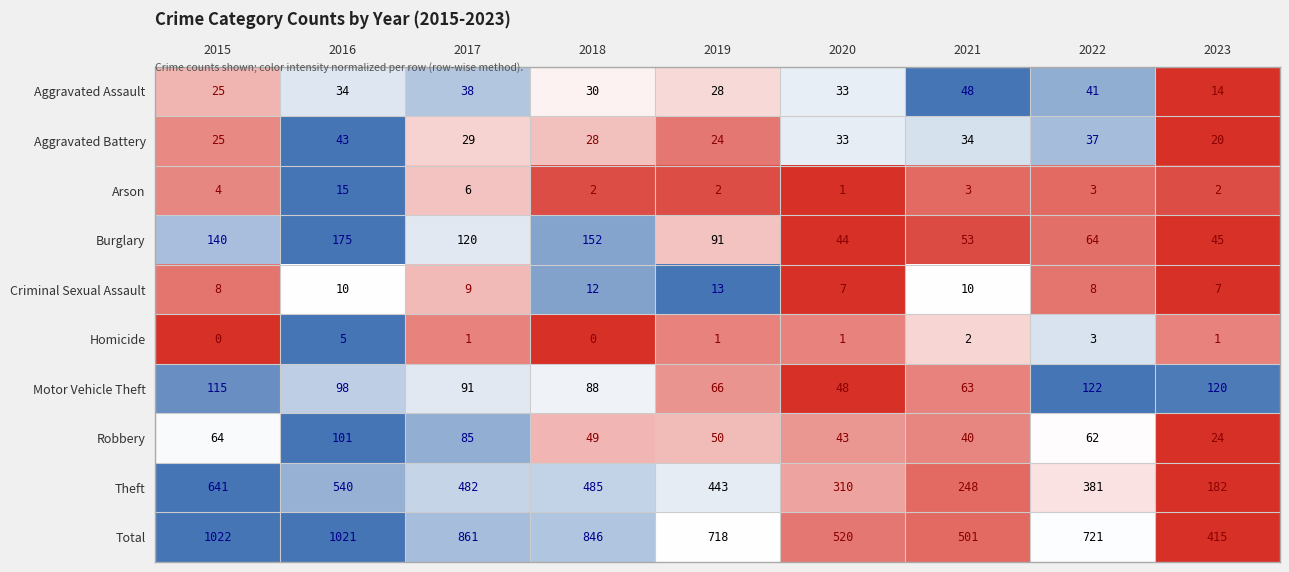

Which label corresponds to the largest value in the chart?

2015